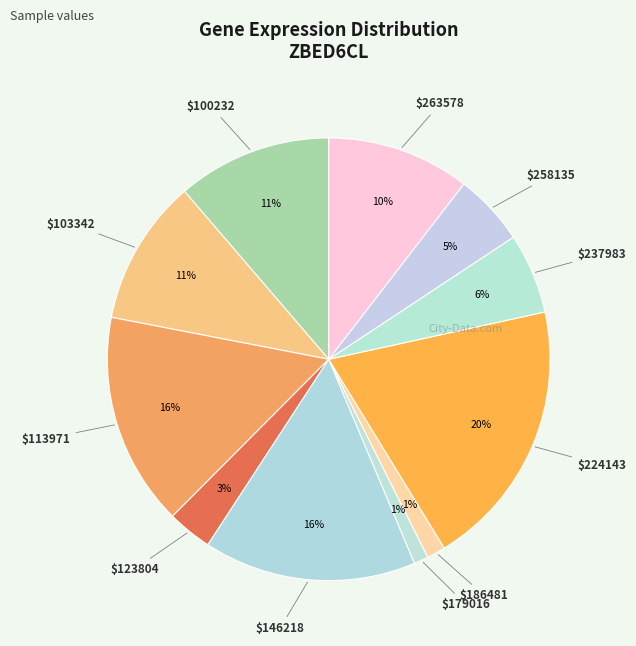

How many segments does this pie chart have?

11